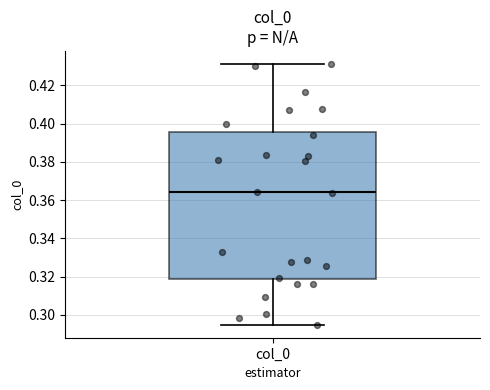

Where does the median line of the box for col_0 sit on the y-axis? The values are not printed on the chart, so give them approximately, as read against the axis.

0.364